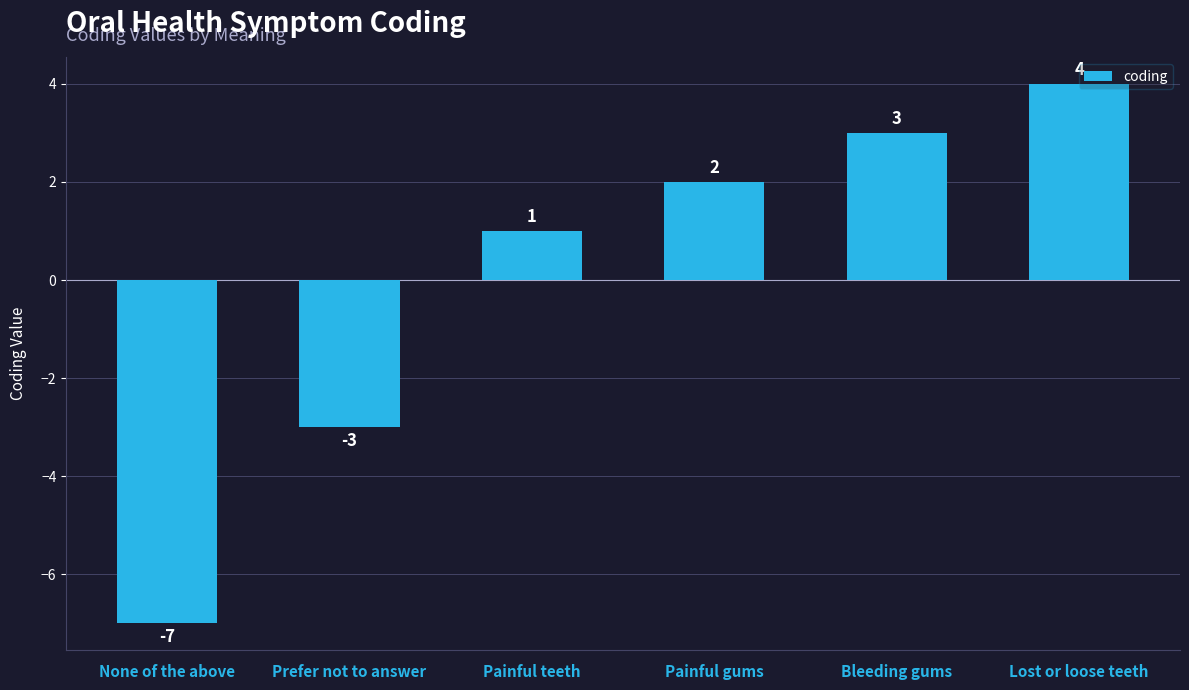

Is it true that the value at Lost or loose teeth is 7?

False